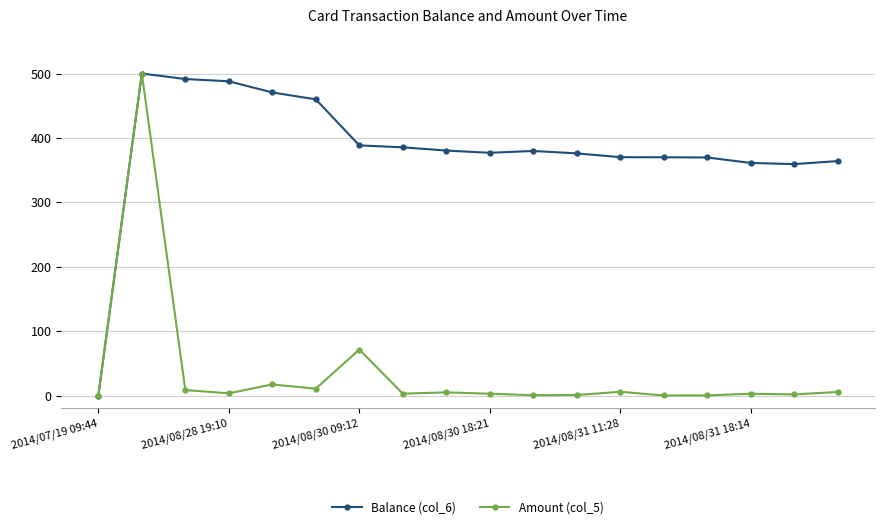

What is the greatest value displayed?

500.0